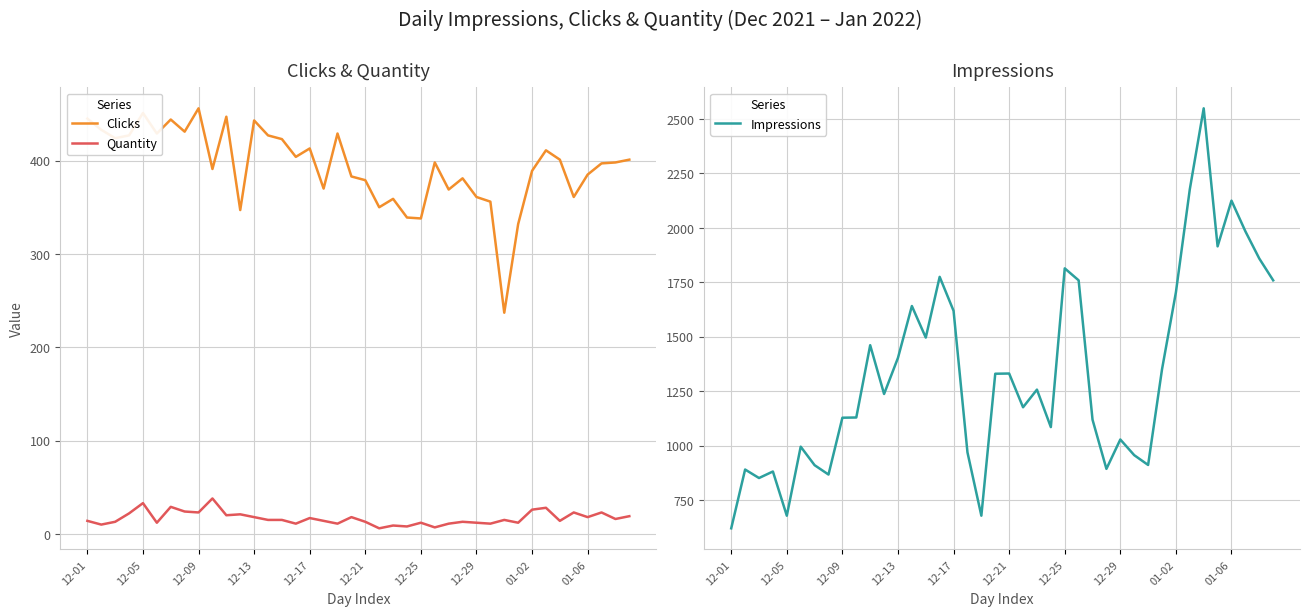

What position from the left is 11?

12